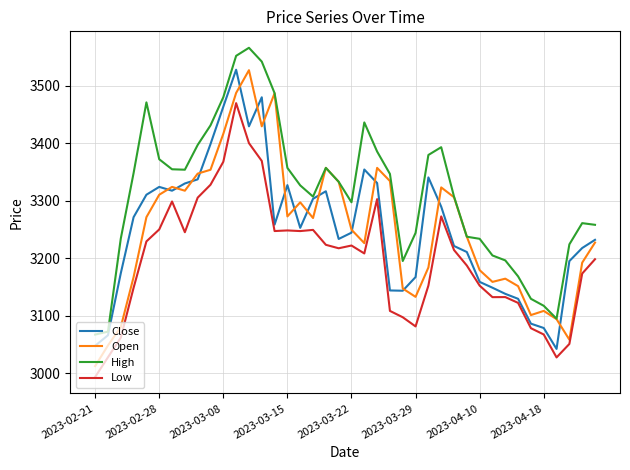

What is the sum of all Open values?

130052.7